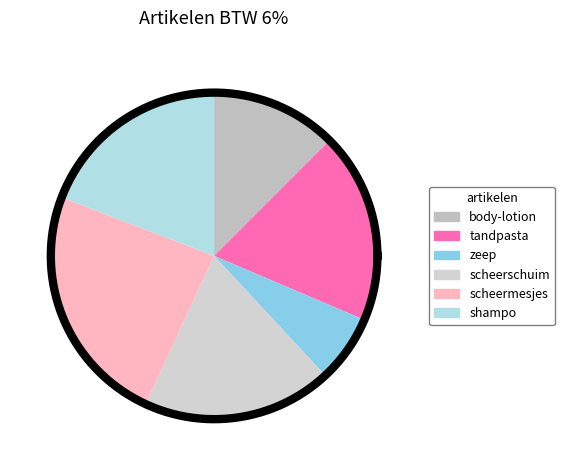

To the nearest percent, what is the difference between the largest and smallest slice percentages?

17%